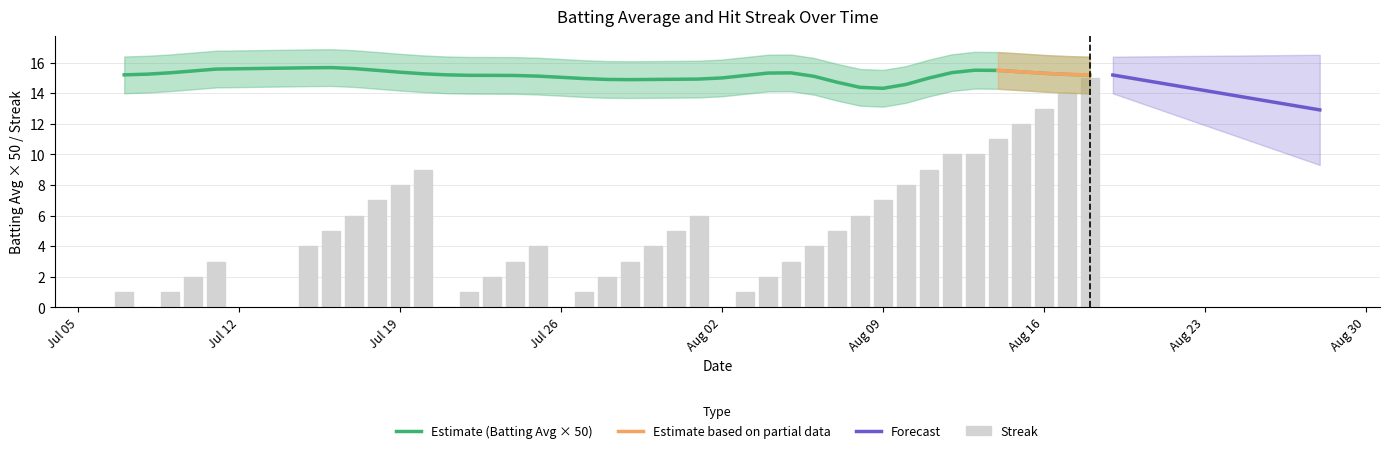

Are the bars grouped side by side (vs. stacked)?

No